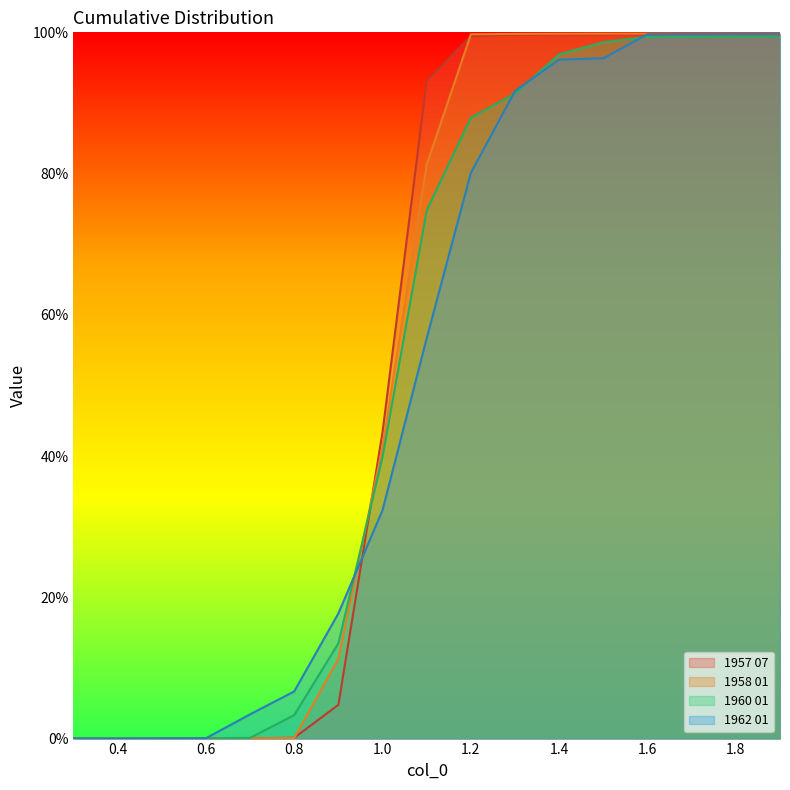

What is the label of the 3rd point from the right?

1.7